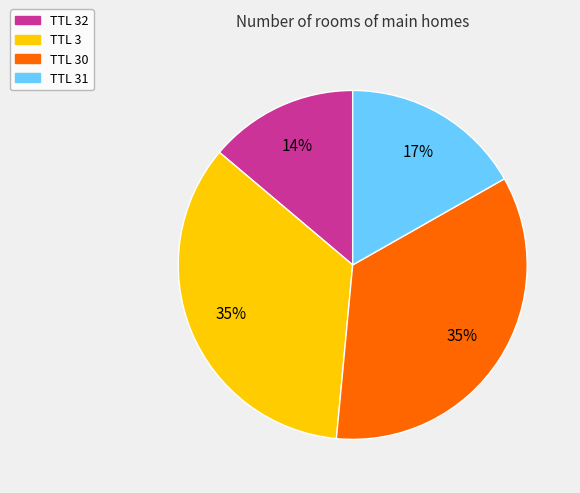

Combined, do TTL 30 and TTL 3 account for over 50%?

Yes